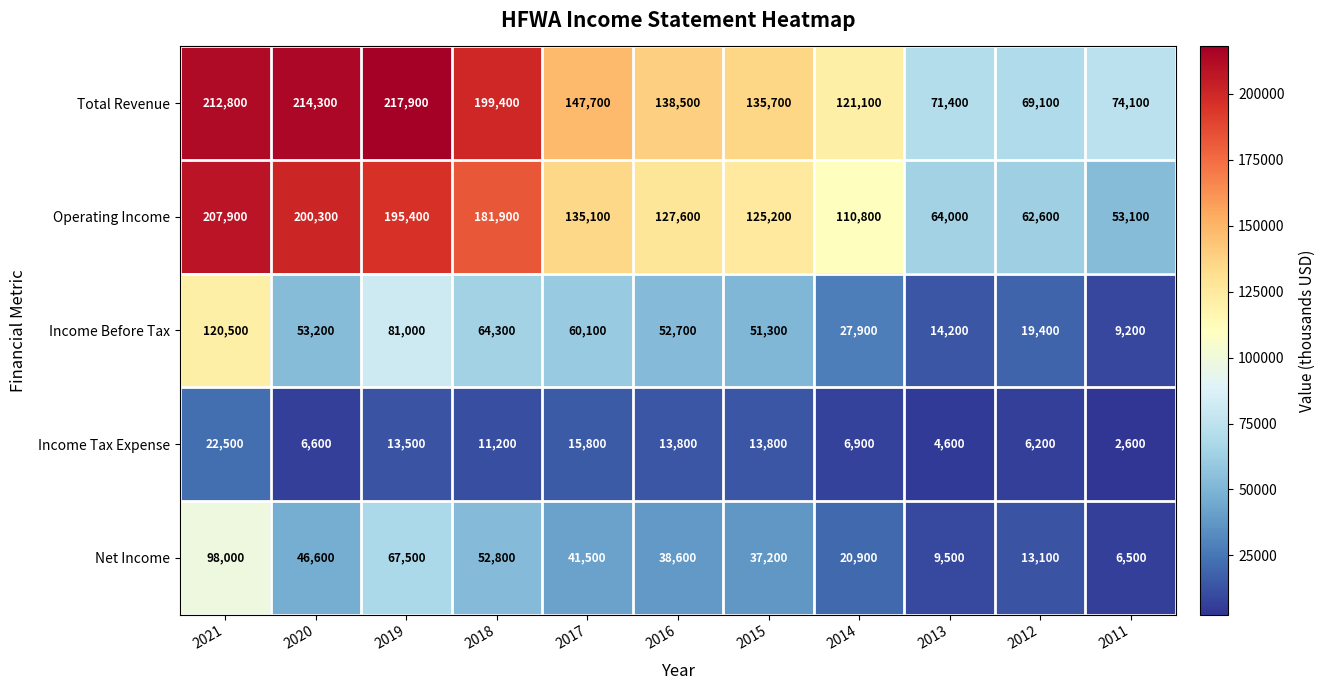

At which label does Income Tax Expense reach its minimum?

2011